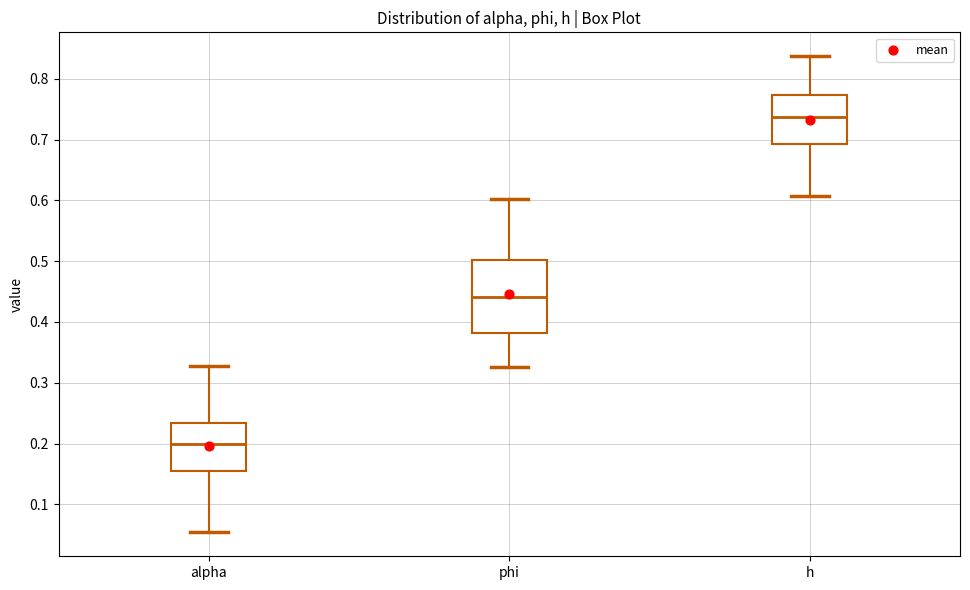

Comparing the boxes themselves (not the whiskers), which one is the tallest?

phi